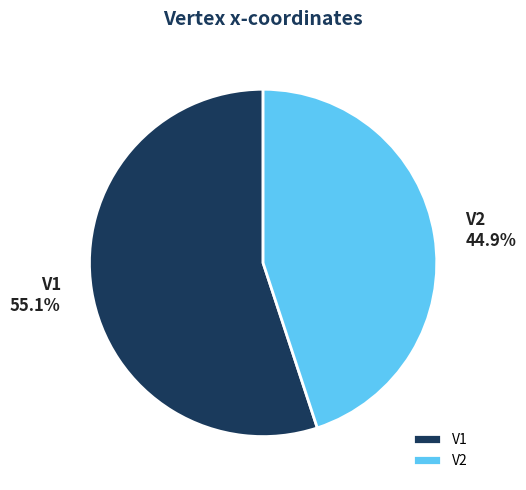

Which slice is the largest?

V1